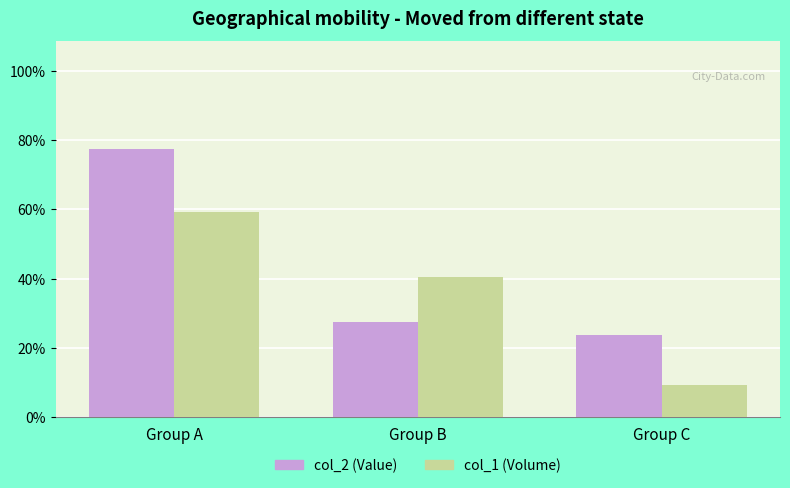

Reading left to right, list all the values displayed in this chart.

col_2 (Value): 0.8	0.3	0.2
col_1 (Volume): 0.6	0.4	0.1